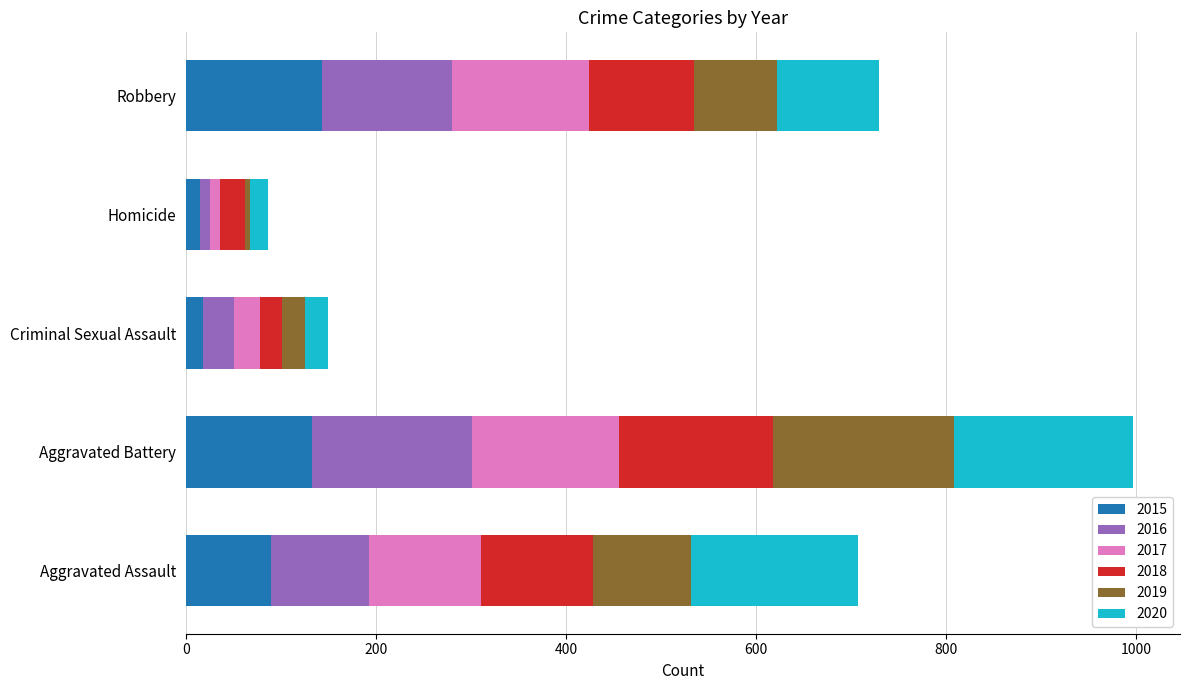

True or false: 2015 has a value of 143 at Robbery.

True